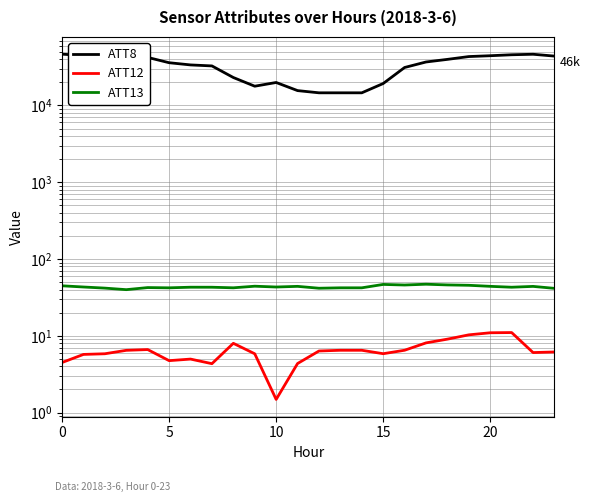

Reading right to left, extract all data points from this chart.

ATT8: 43900.0	46400.0	45700.0	44400.0	43300.0	39800.0	36800.0	31200.0	19300.0	14600.0	14600.0	14600.0	15600.0	19900.0	17800.0	23100.0	32700.0	33700.0	36000.0	42200.0	43200.0	44000.0	44800.0	46500.0
ATT12: 6.2	6.1	11.0	11.0	10.3	9.0	8.1	6.5	5.8	6.5	6.5	6.3	4.4	1.5	5.8	8.0	4.3	5.0	4.7	6.6	6.5	5.8	5.7	4.5
ATT13: 41.5	44.0	42.9	44.1	45.5	46.0	47.0	45.9	46.7	42.2	42.2	41.7	44.1	43.2	44.2	42.2	42.9	42.9	42.1	42.5	39.9	41.8	43.2	44.8